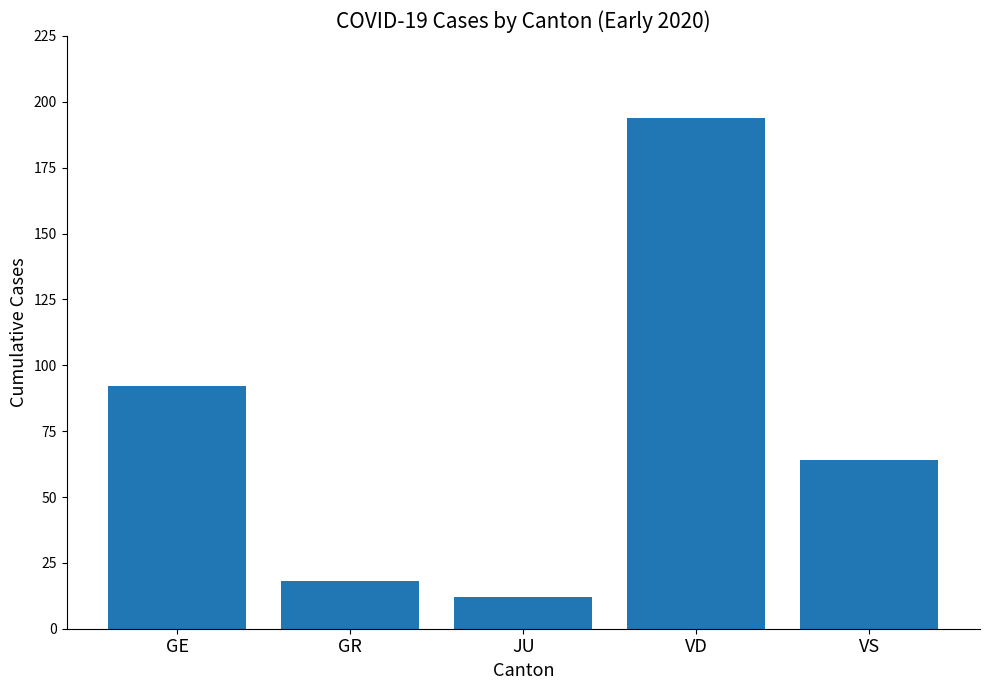

What position from the right is GR?

4